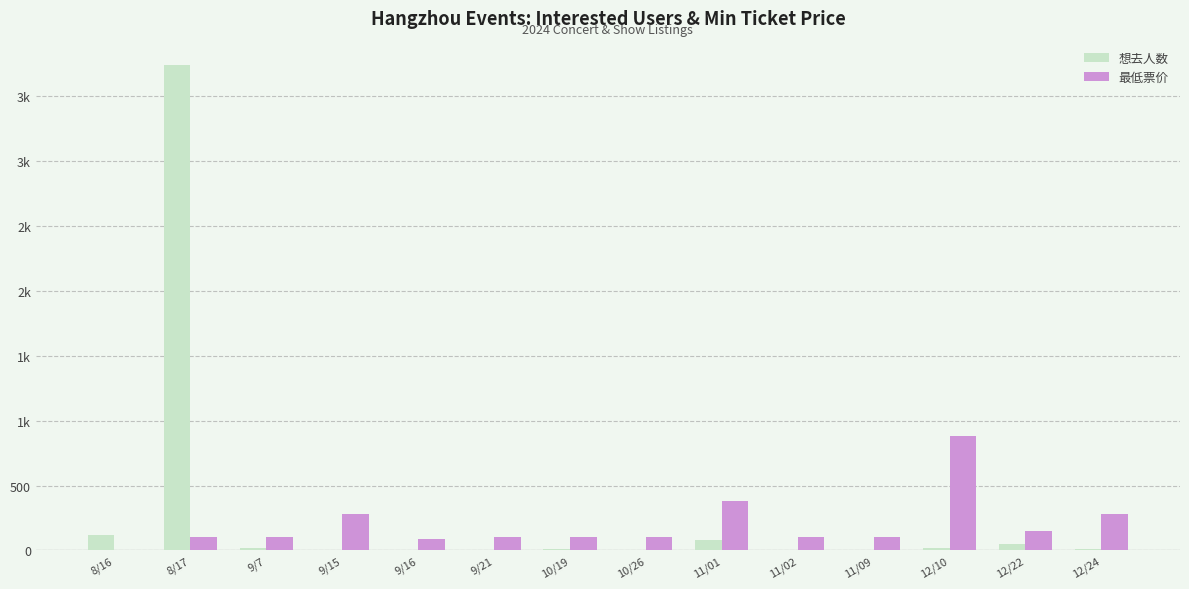

At how many categories does at least one series exceed 2681?

1